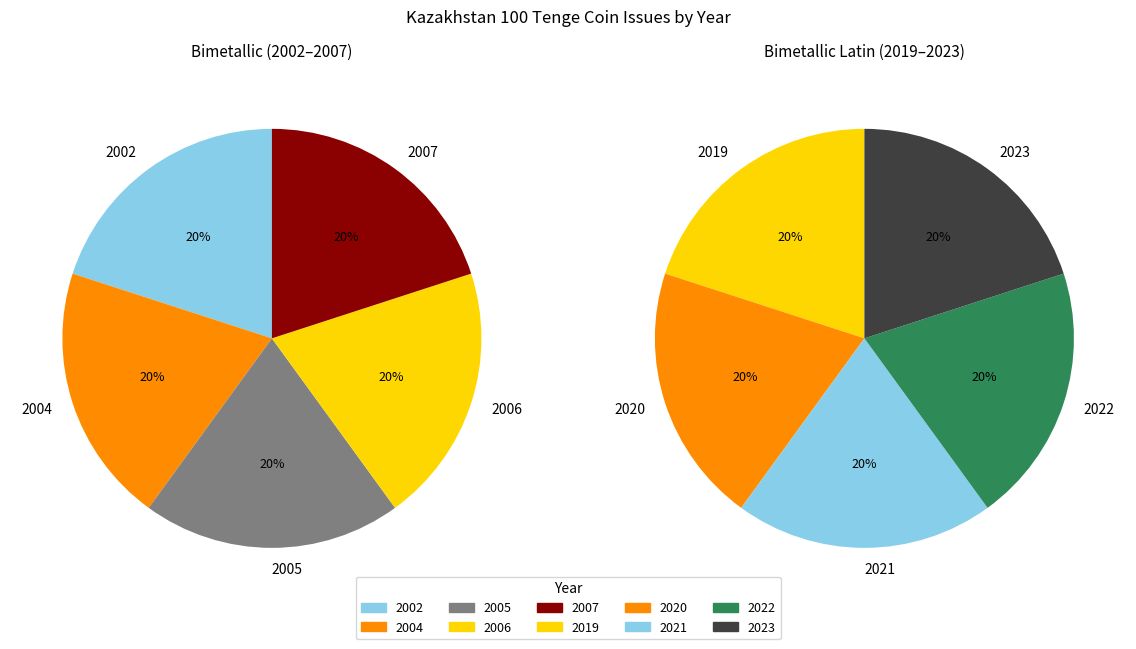

Count the number of slices in the pie.

5